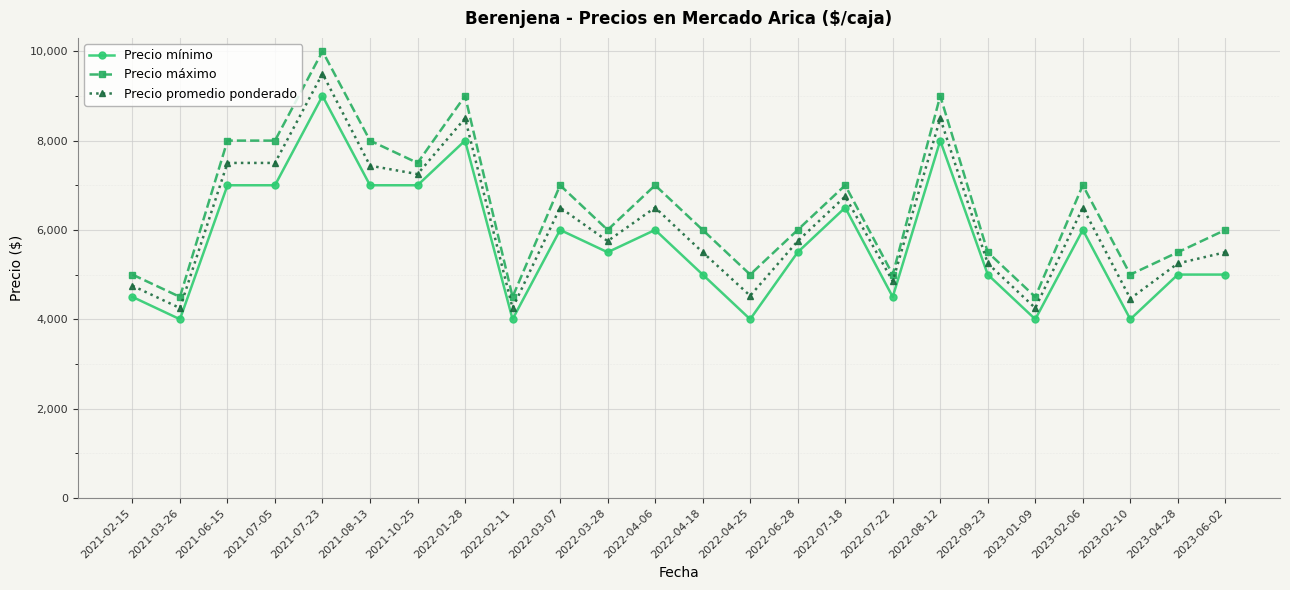

At which category is the sum across all series the highest?

2021-07-23